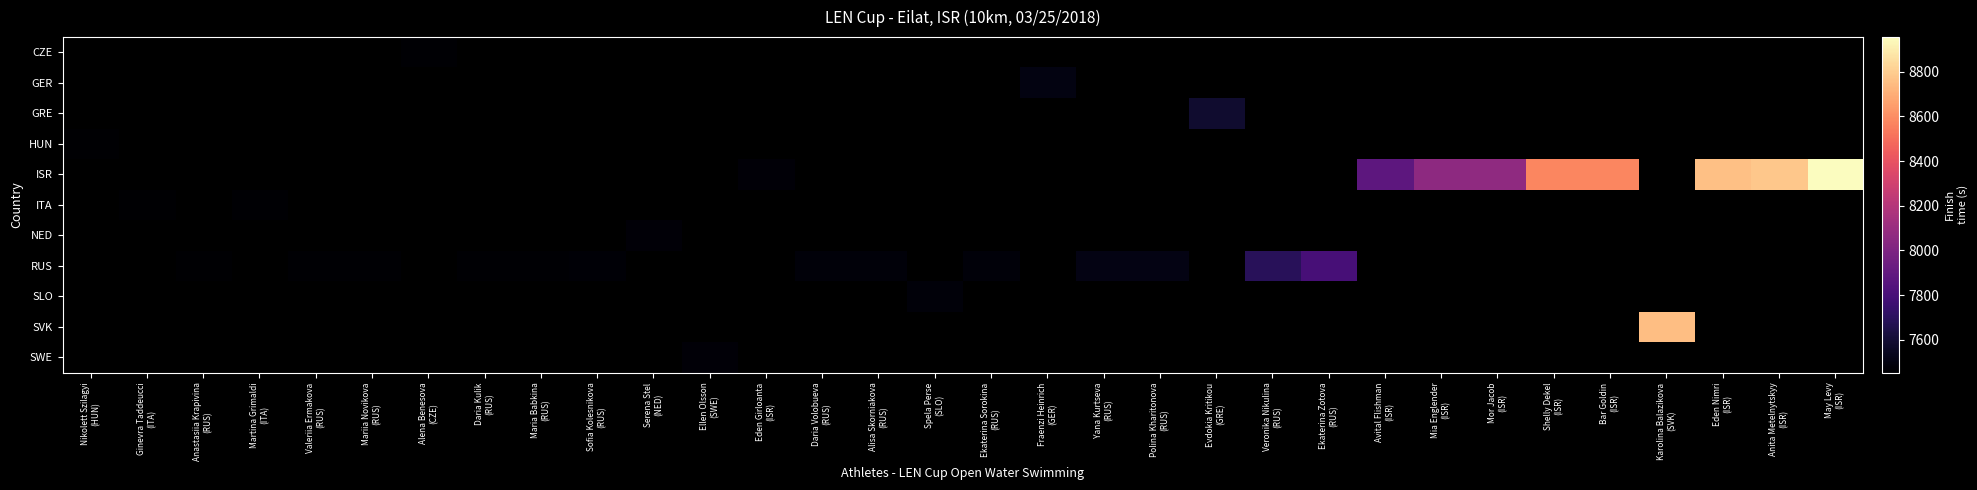

Which category has the highest value across all series?

May Levy
(ISR)